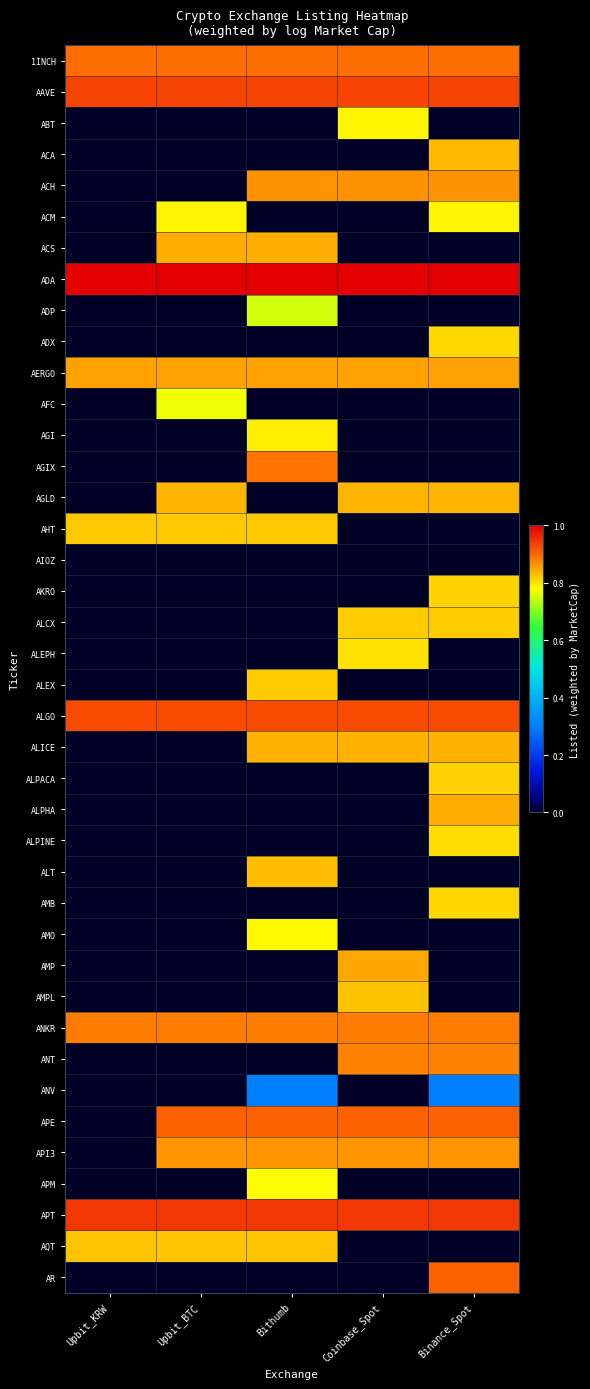

What is the total value across all series at Upbit_BTC?

13.1